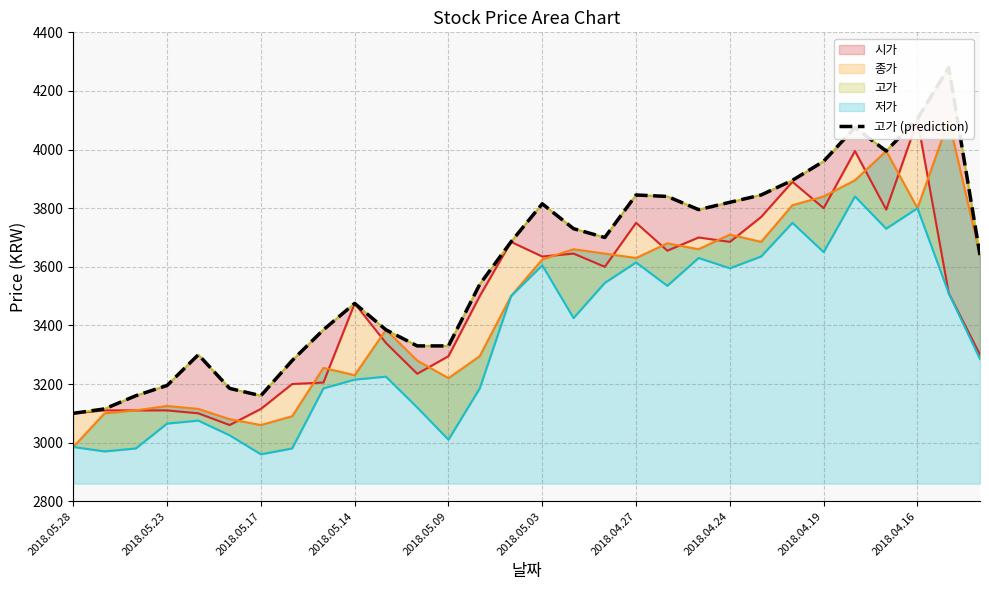

The chart shows a value of 6713 at 2018.04.27. True or false?

False